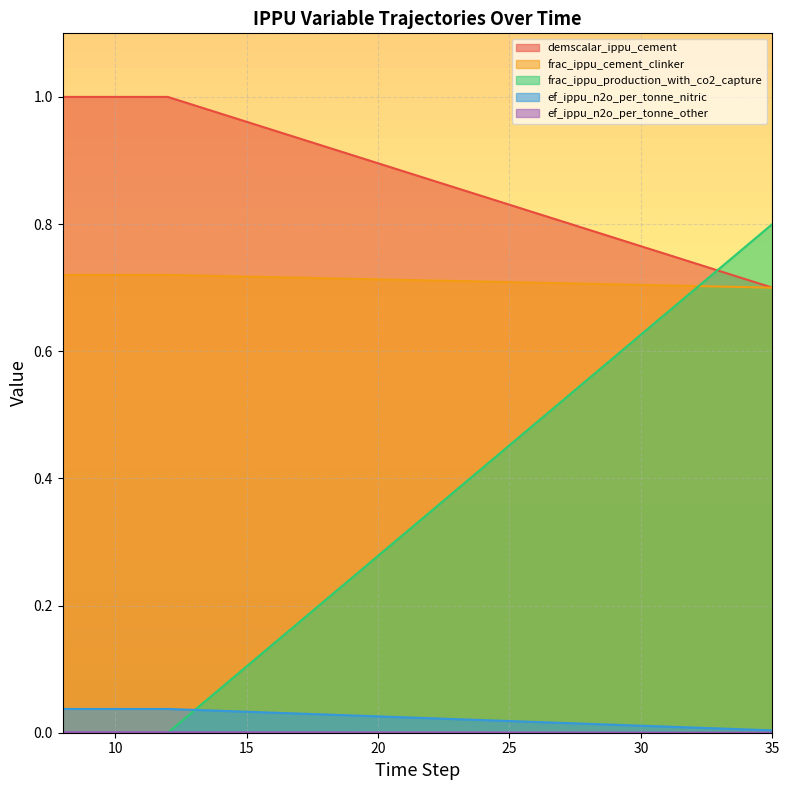

Between 16 and 30, which series saw the biggest shift?

ef_ippu_n2o_per_tonne_other